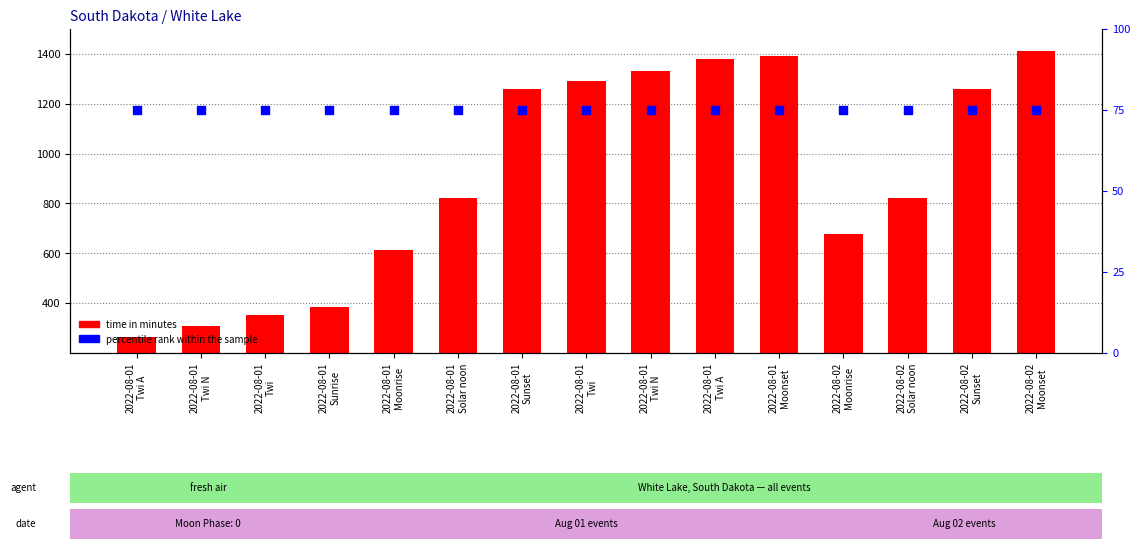

At how many categories does at least one series exceed 915?

7